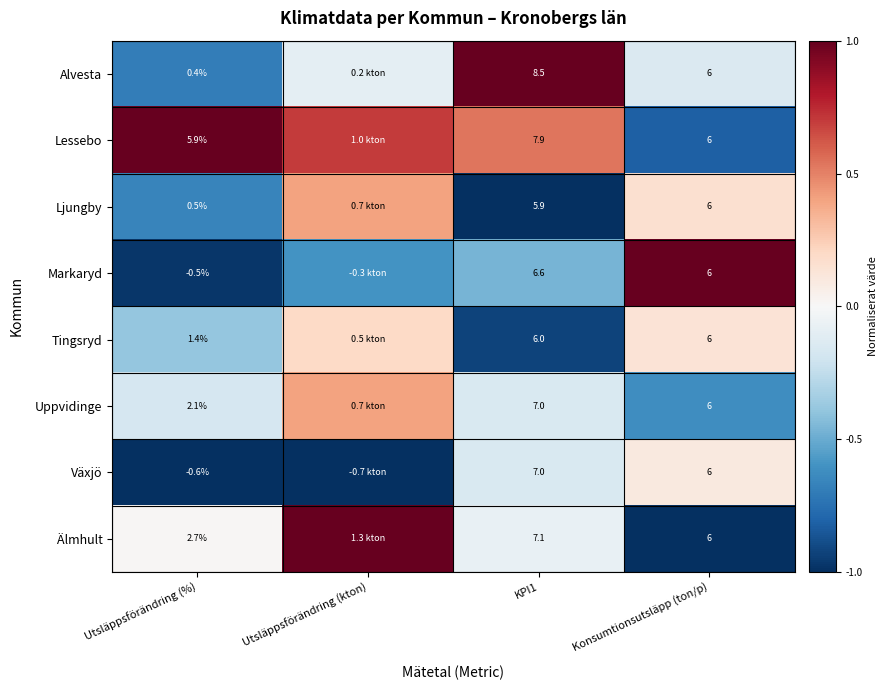

What is the difference between the highest and lowest values at Utsläppsförändring (%)?

6.5